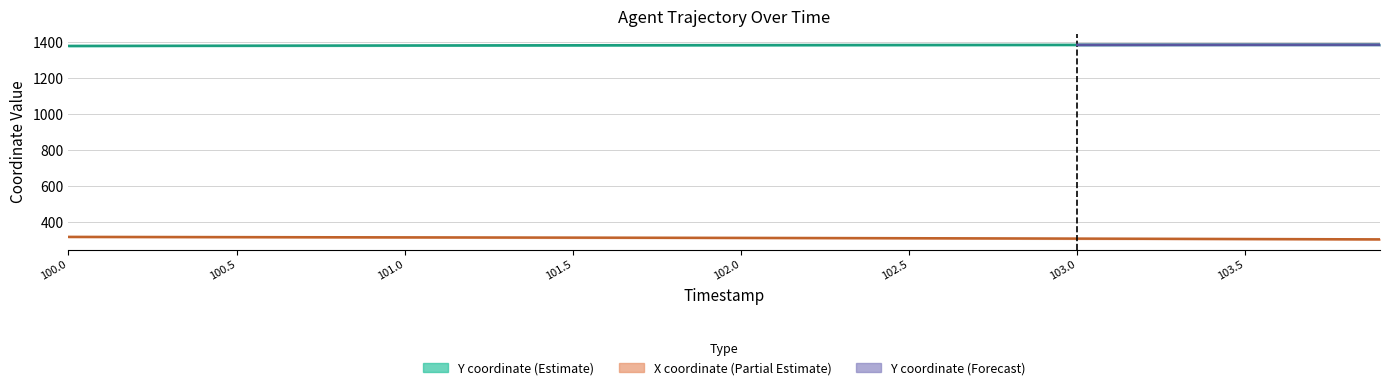

True or false: X has more than 1 points higher than both neighbors.

False